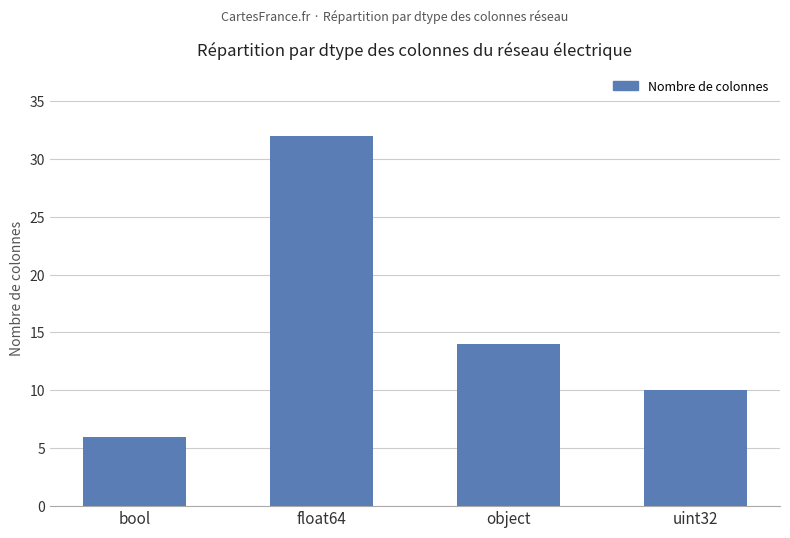

What is the change in value from float64 to uint32?

-22